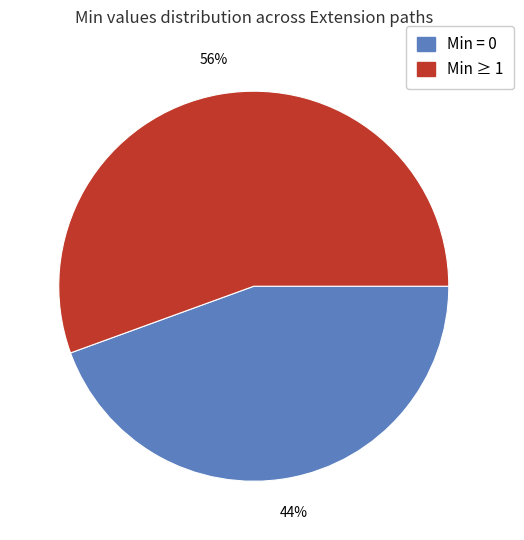

How many segments does this pie chart have?

2